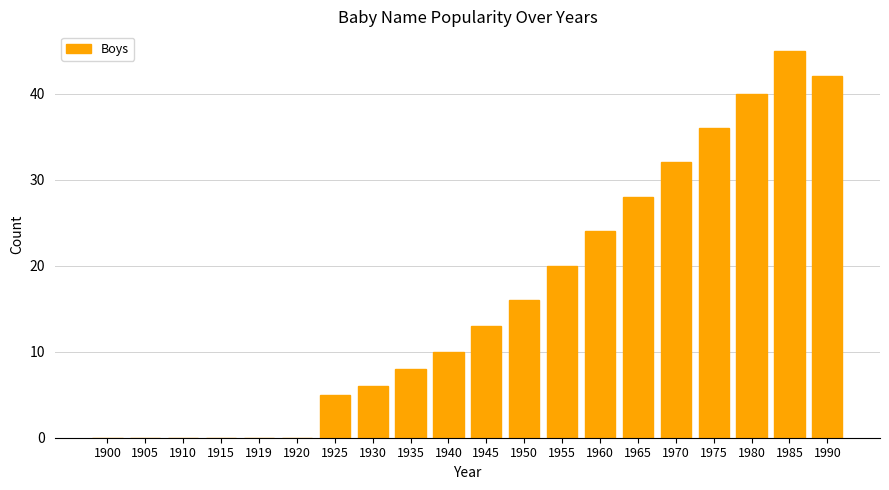

What is the sum of all values?

325